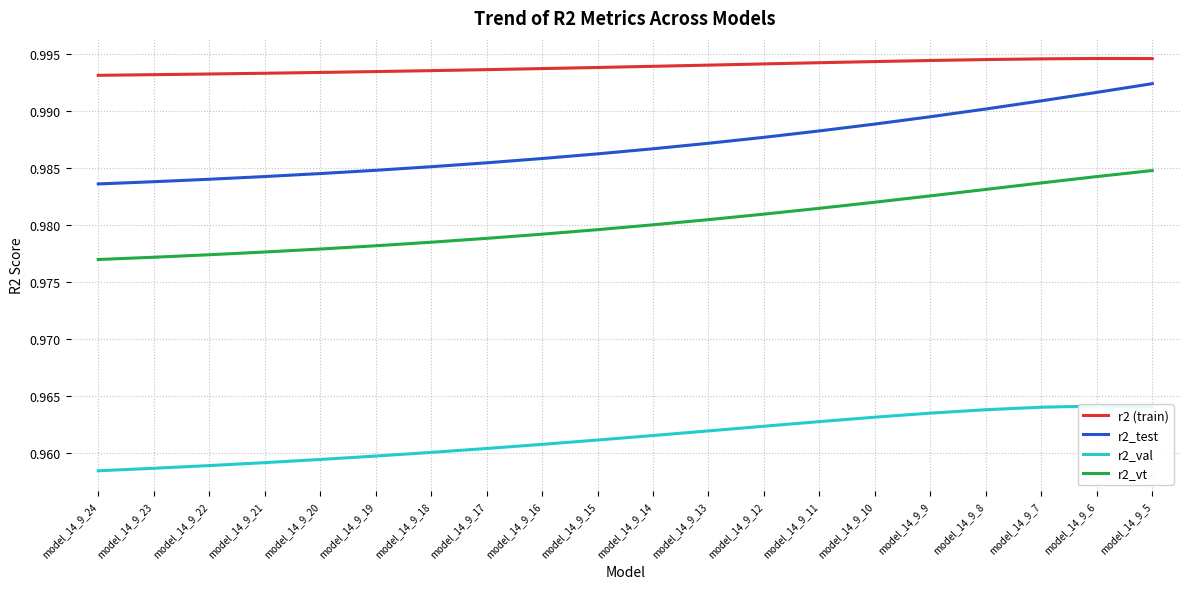

Reading left to right, list all the values displayed in this chart.

r2 (train): 1.0	1.0	1.0	1.0	1.0	1.0	1.0	1.0	1.0	1.0	1.0	1.0	1.0	1.0	1.0	1.0	1.0	1.0	1.0	1.0
r2_test: 1.0	1.0	1.0	1.0	1.0	1.0	1.0	1.0	1.0	1.0	1.0	1.0	1.0	1.0	1.0	1.0	1.0	1.0	1.0	1.0
r2_val: 1.0	1.0	1.0	1.0	1.0	1.0	1.0	1.0	1.0	1.0	1.0	1.0	1.0	1.0	1.0	1.0	1.0	1.0	1.0	1.0
r2_vt: 1.0	1.0	1.0	1.0	1.0	1.0	1.0	1.0	1.0	1.0	1.0	1.0	1.0	1.0	1.0	1.0	1.0	1.0	1.0	1.0